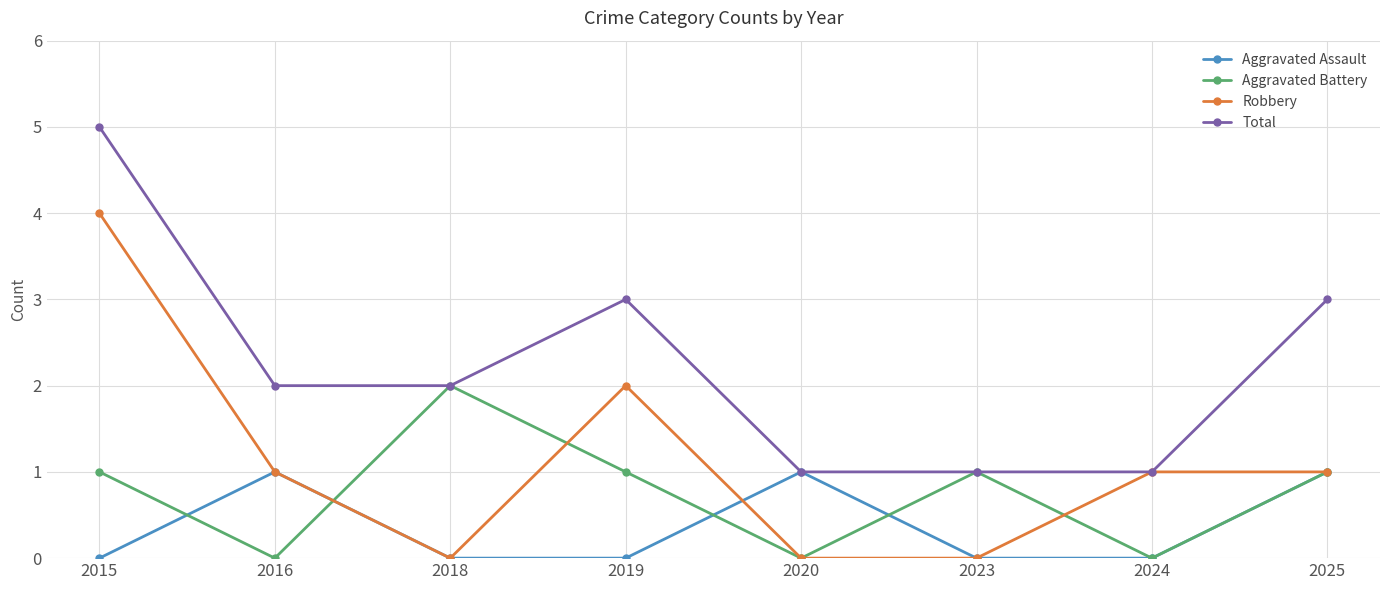

Reading right to left, extract all data points from this chart.

Aggravated Assault: 1	0	0	1	0	0	1	0
Aggravated Battery: 1	0	1	0	1	2	0	1
Robbery: 1	1	0	0	2	0	1	4
Total: 3	1	1	1	3	2	2	5